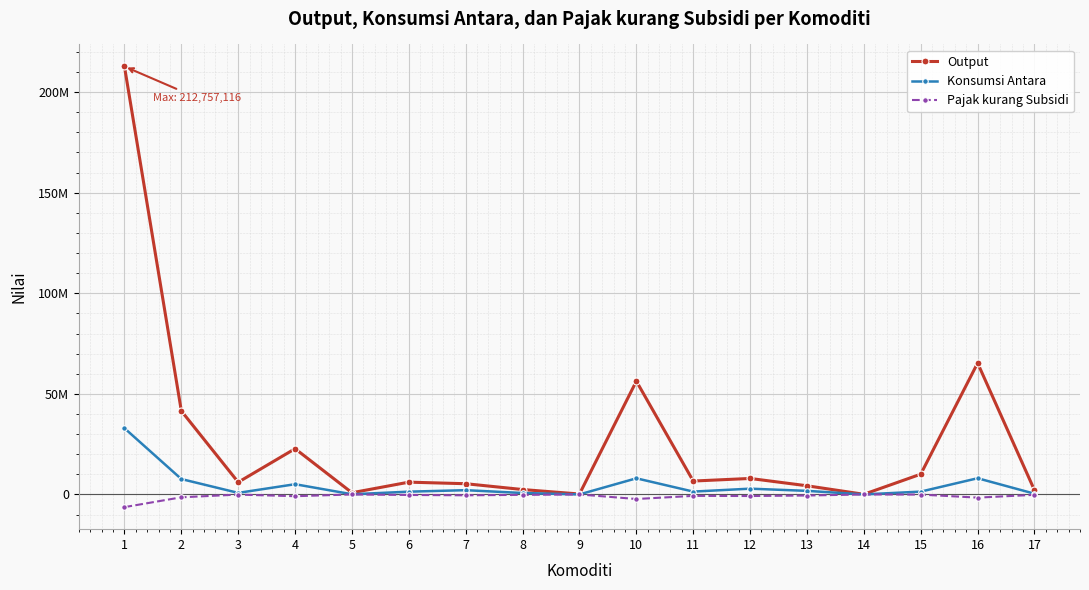

What is the average value of the Output series?

26517440